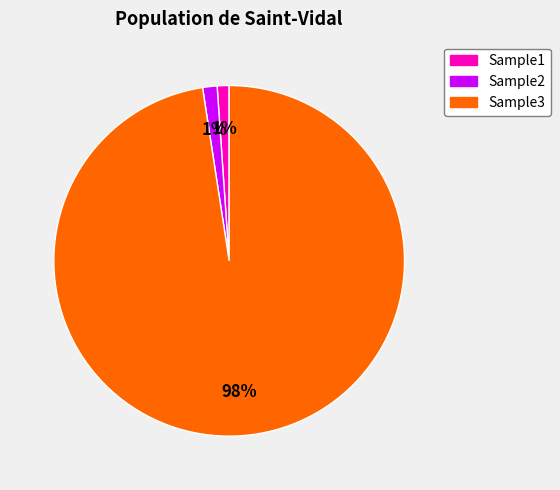

True or false: Sample2 accounts for 1% of the total.

True